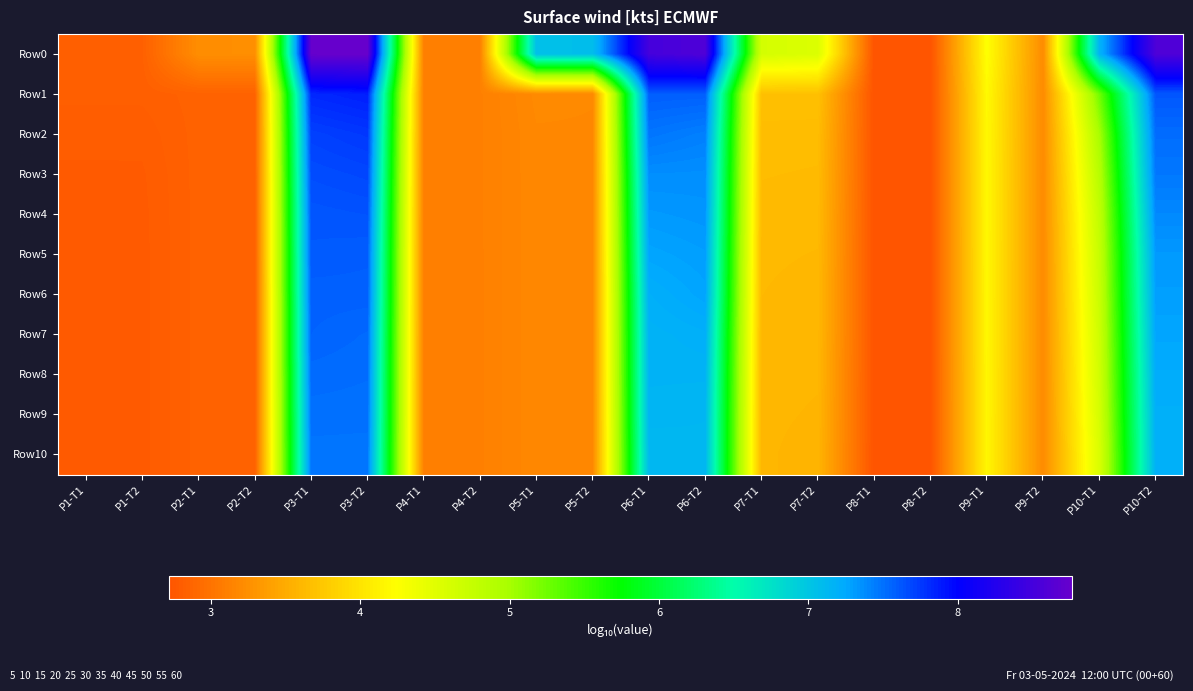

What is the total value across all series at P8-T2?

29.9